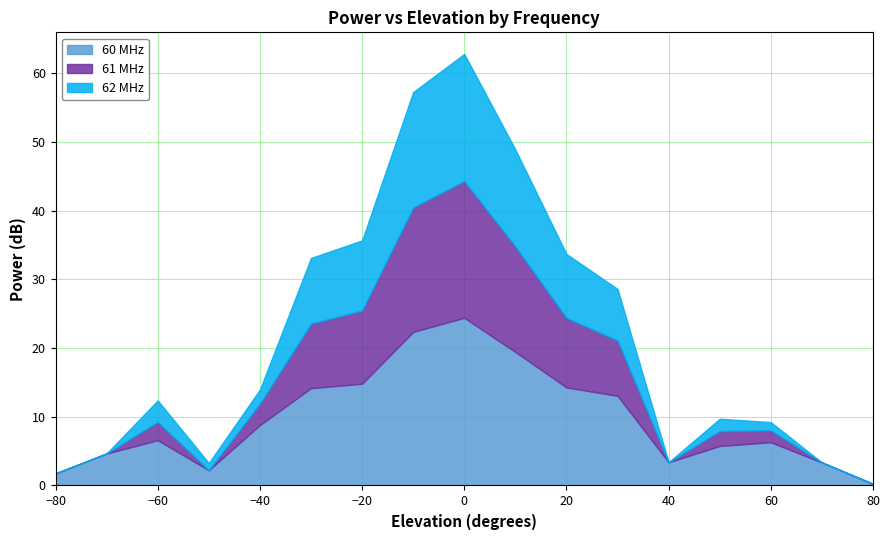

What are all the series names shown in the legend?

60 MHz, 61 MHz, 62 MHz